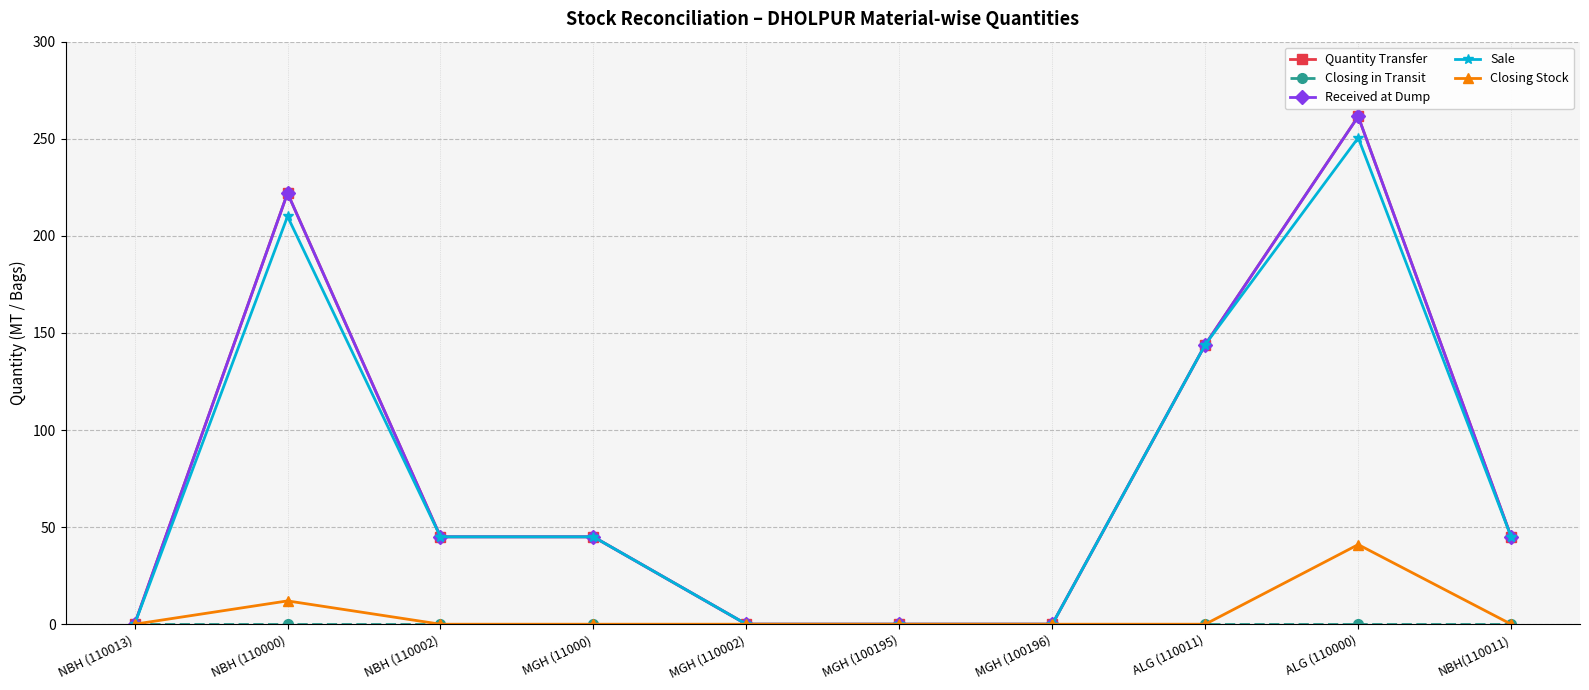

The Received at Dump series shows 144.7 at ALG (110000). True or false?

False